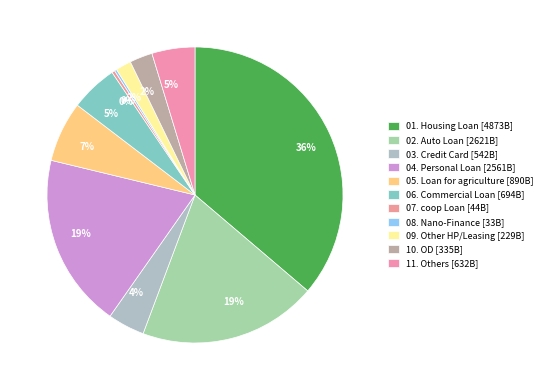

How much of the chart is everything except 05. Loan for agriculture?

93.4%